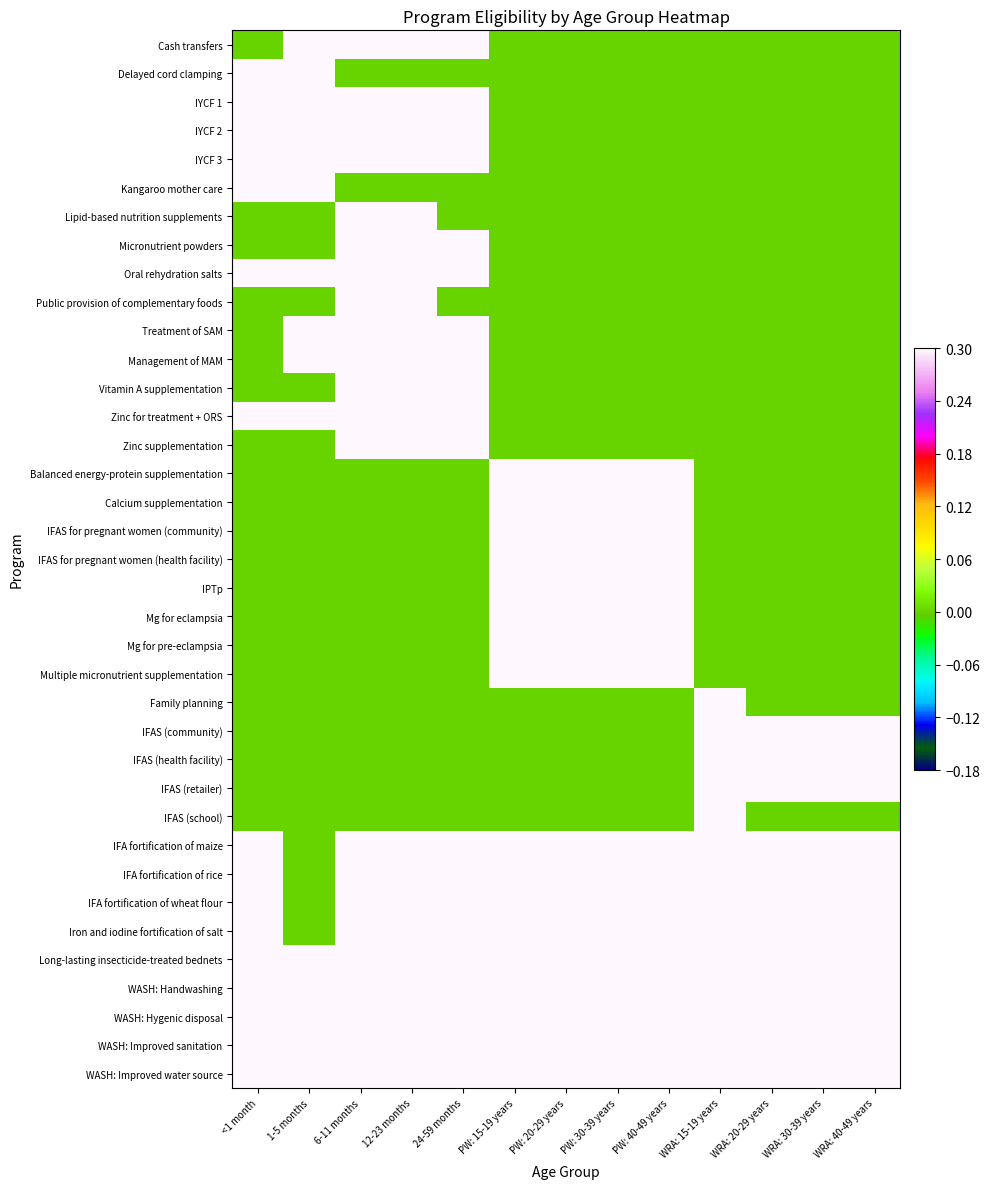

Rank the series at 24-59 months from highest to lowest value.

Cash transfers, IYCF 1, IYCF 2, IYCF 3, Micronutrient powders, Oral rehydration salts, Treatment of SAM, Management of MAM, Vitamin A supplementation, Zinc for treatment + ORS, Zinc supplementation, IFA fortification of maize, IFA fortification of rice, IFA fortification of wheat flour, Iron and iodine fortification of salt, Long-lasting insecticide-treated bednets, WASH: Handwashing, WASH: Hygenic disposal, WASH: Improved sanitation, WASH: Improved water source, Delayed cord clamping, Kangaroo mother care, Lipid-based nutrition supplements, Public provision of complementary foods, Balanced energy-protein supplementation, Calcium supplementation, IFAS for pregnant women (community), IFAS for pregnant women (health facility), IPTp, Mg for eclampsia, Mg for pre-eclampsia, Multiple micronutrient supplementation, Family planning, IFAS (community), IFAS (health facility), IFAS (retailer), IFAS (school)